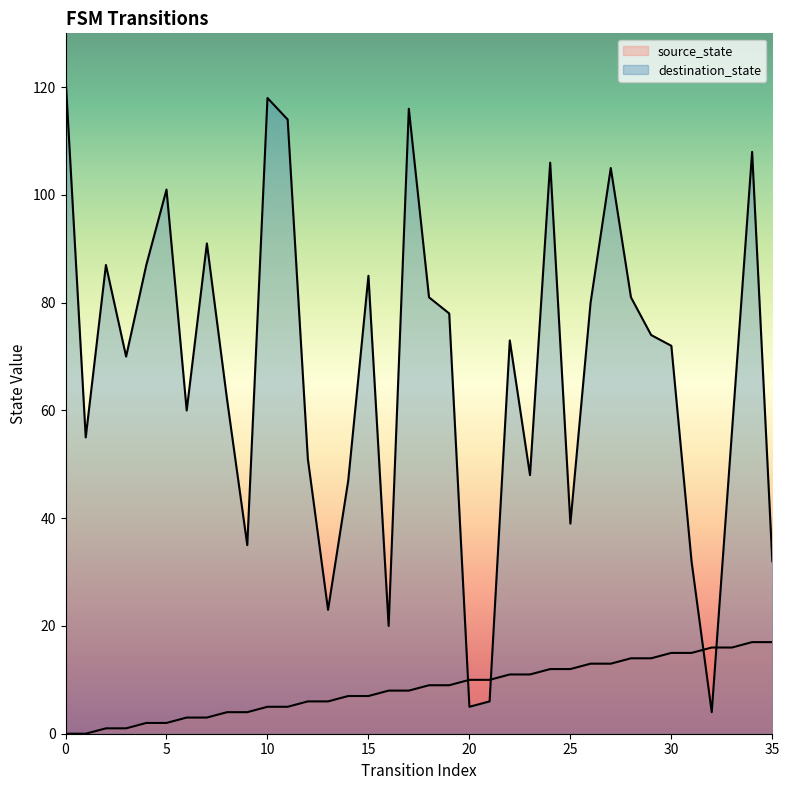

Which has a higher value, 23 or 20?

23